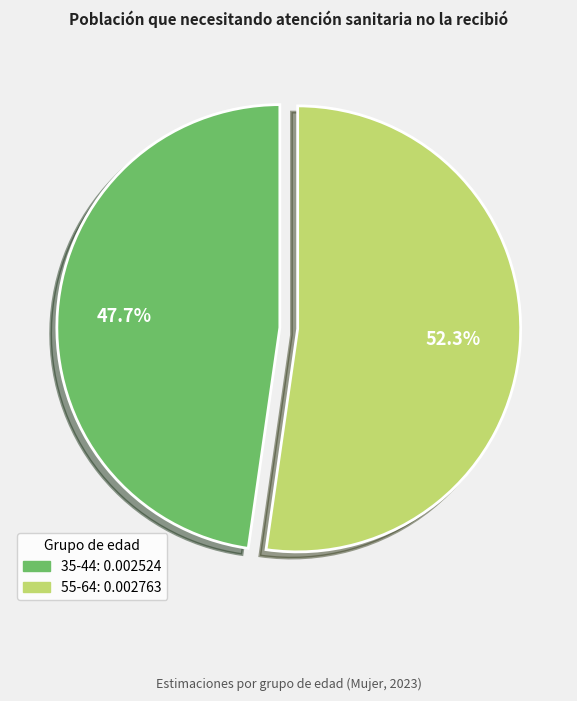

To the nearest percent, what is the difference between the largest and smallest slice percentages?

5%